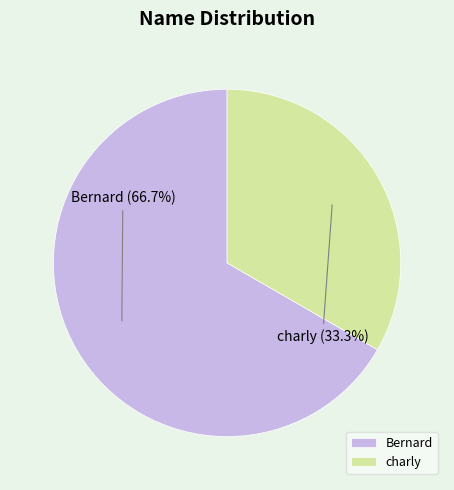

Rank the categories by value from lowest to highest.

charly, Bernard